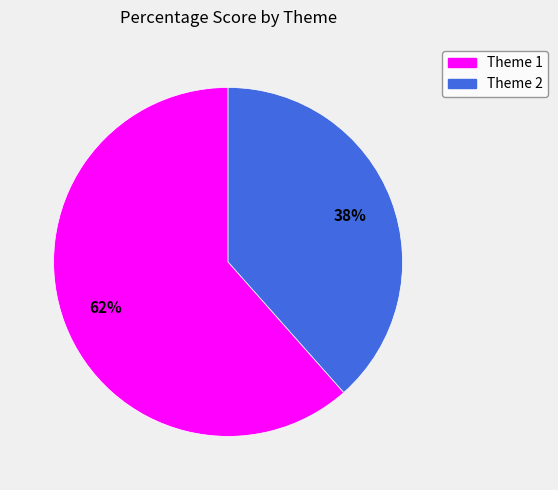

What is the smallest slice in the pie chart?

Theme 2